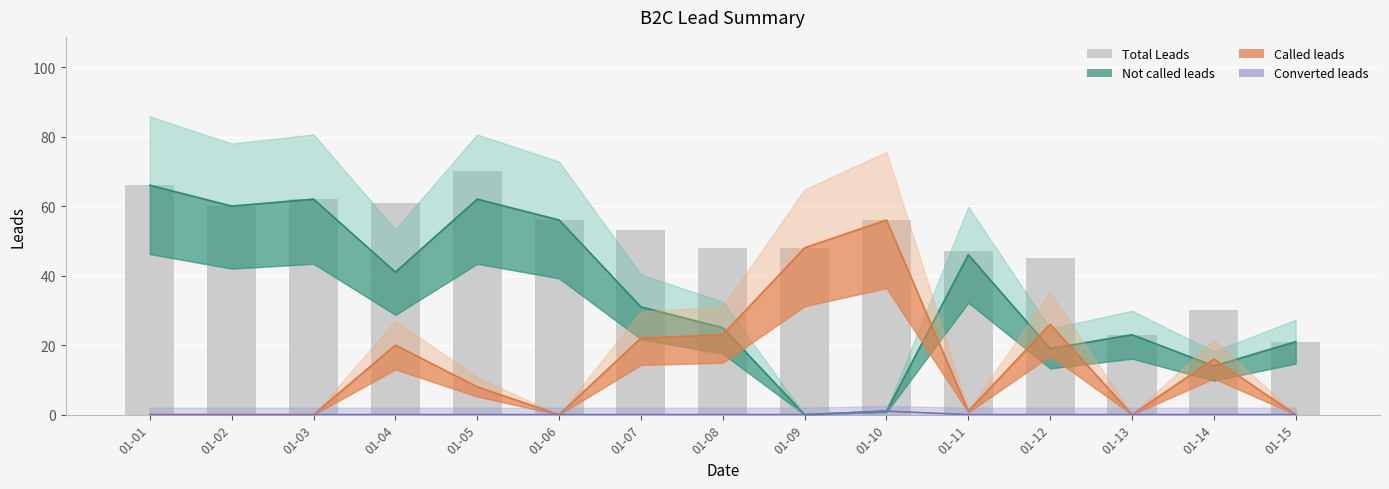

At which label does Total Leads first exceed 53?

01-01